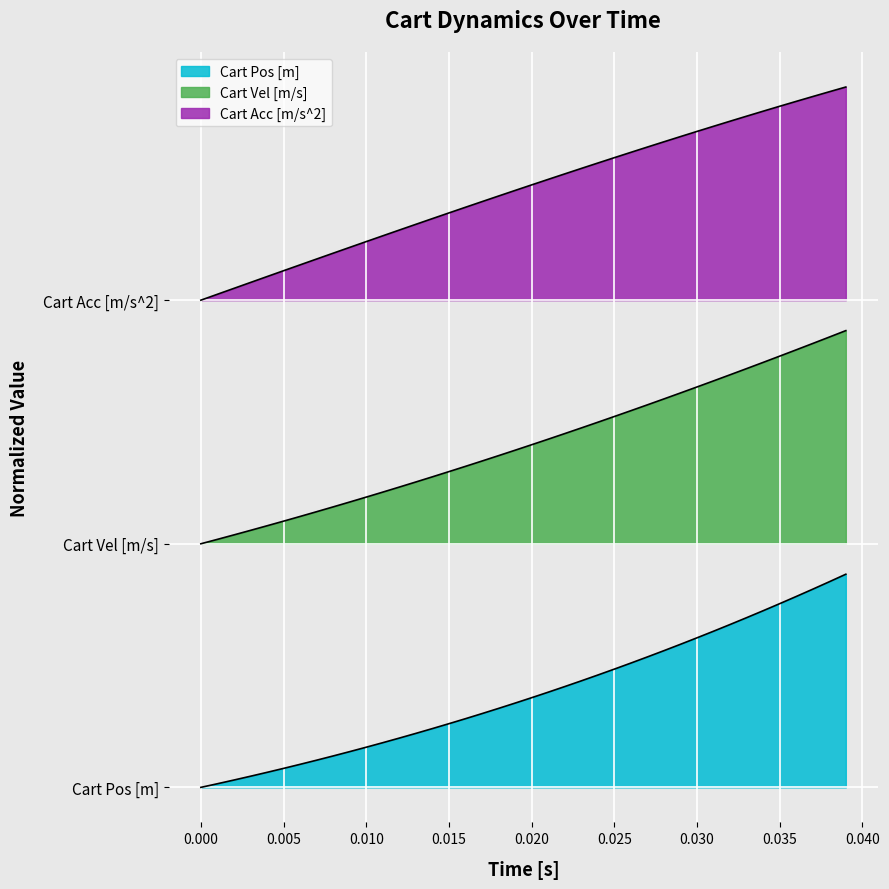

Does the chart display data point markers on the line(s)?

No